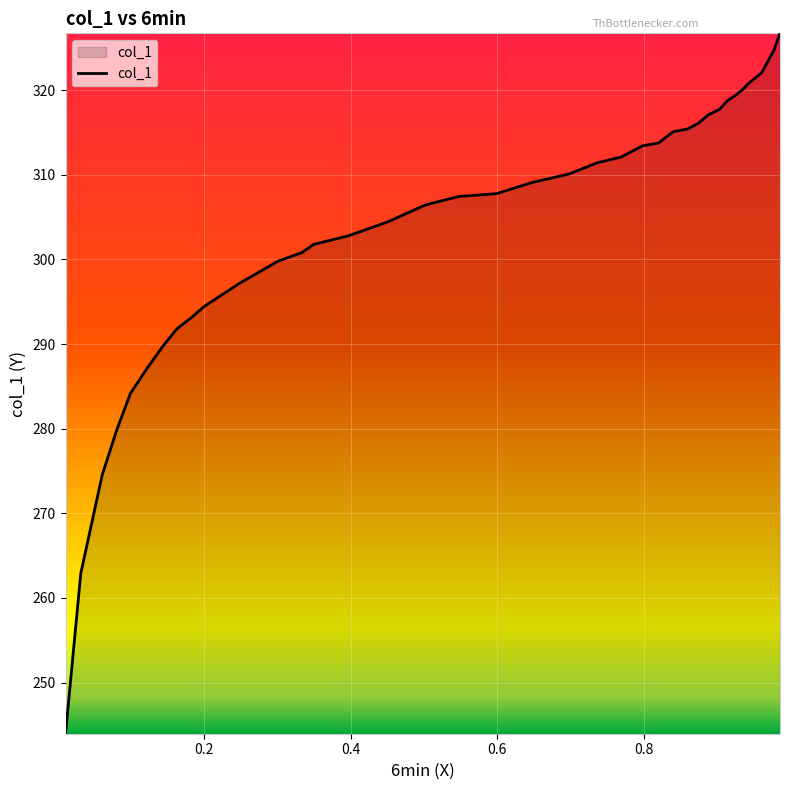

What is the maximum value shown in the chart?

326.7